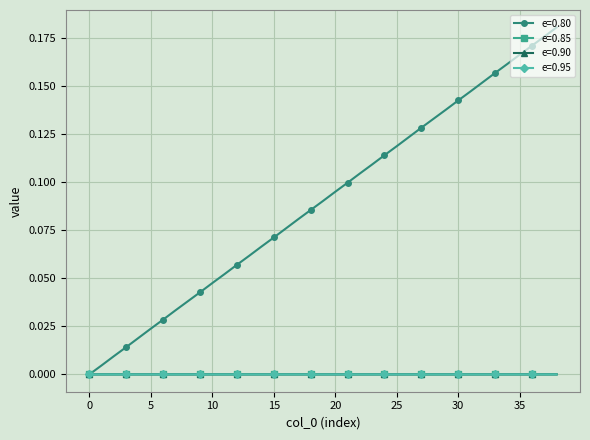

Which series has the largest total across all categories?

e=0.80